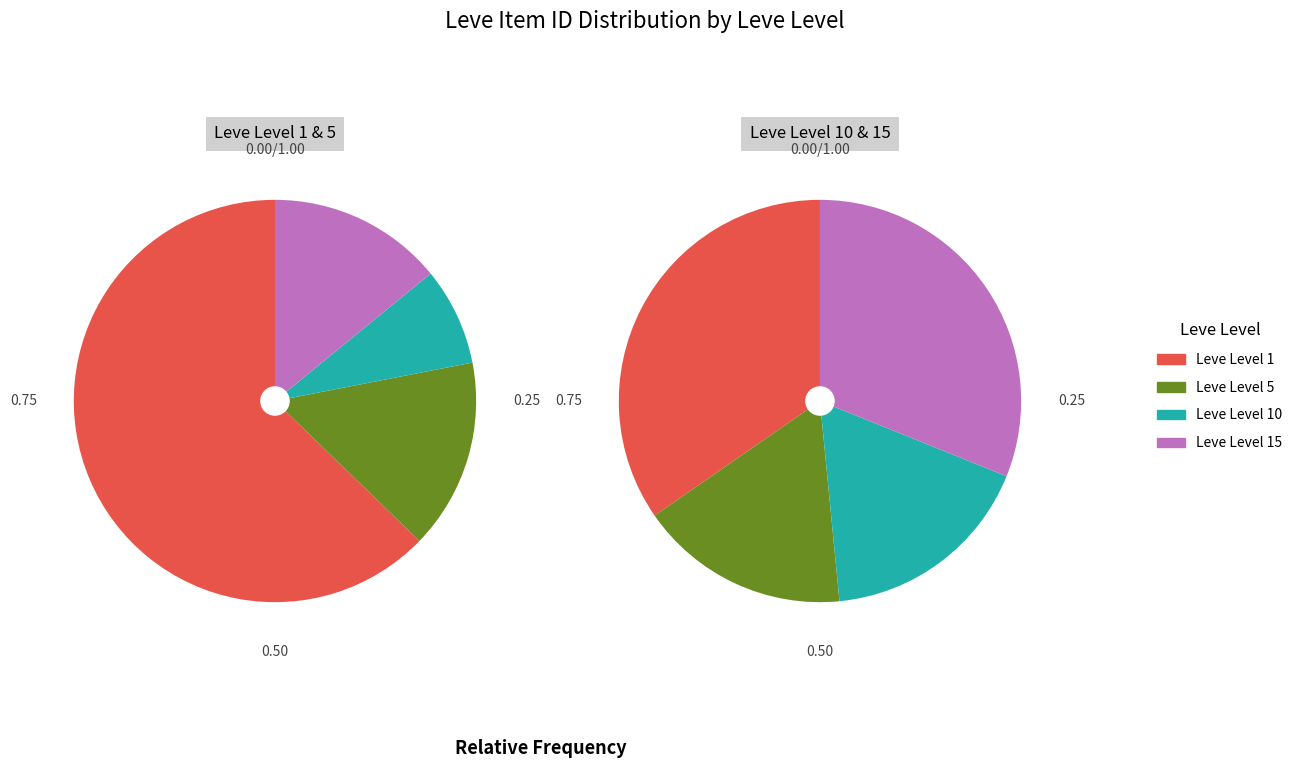

Does Leve Level 15 represent more than half of the total?

No